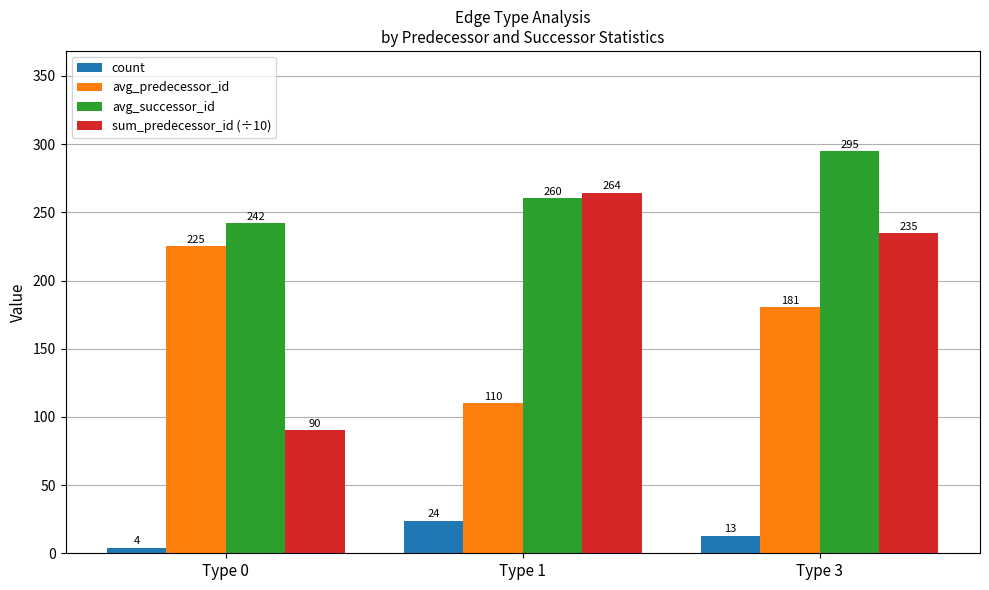

Is the value of avg_predecessor_id at Type 1 greater than the value of avg_successor_id at Type 3?

No